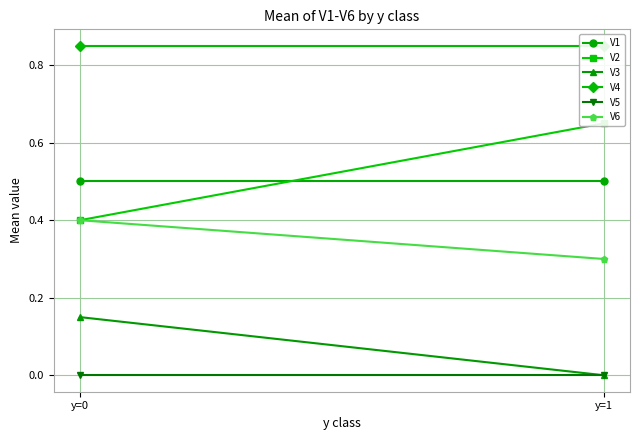

Which category has the lowest value across all series?

y=1